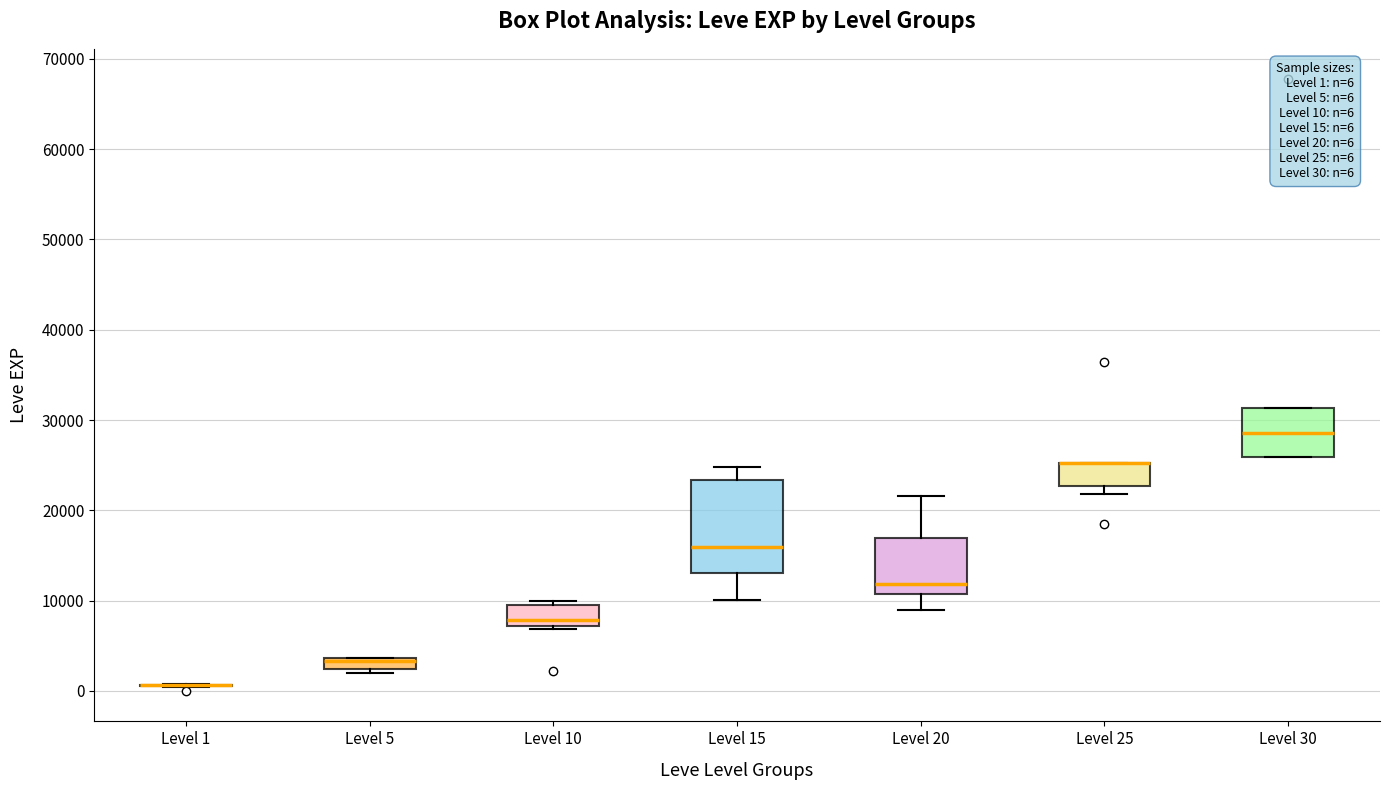

Comparing the boxes themselves (not the whiskers), which one is the tallest?

Level 15